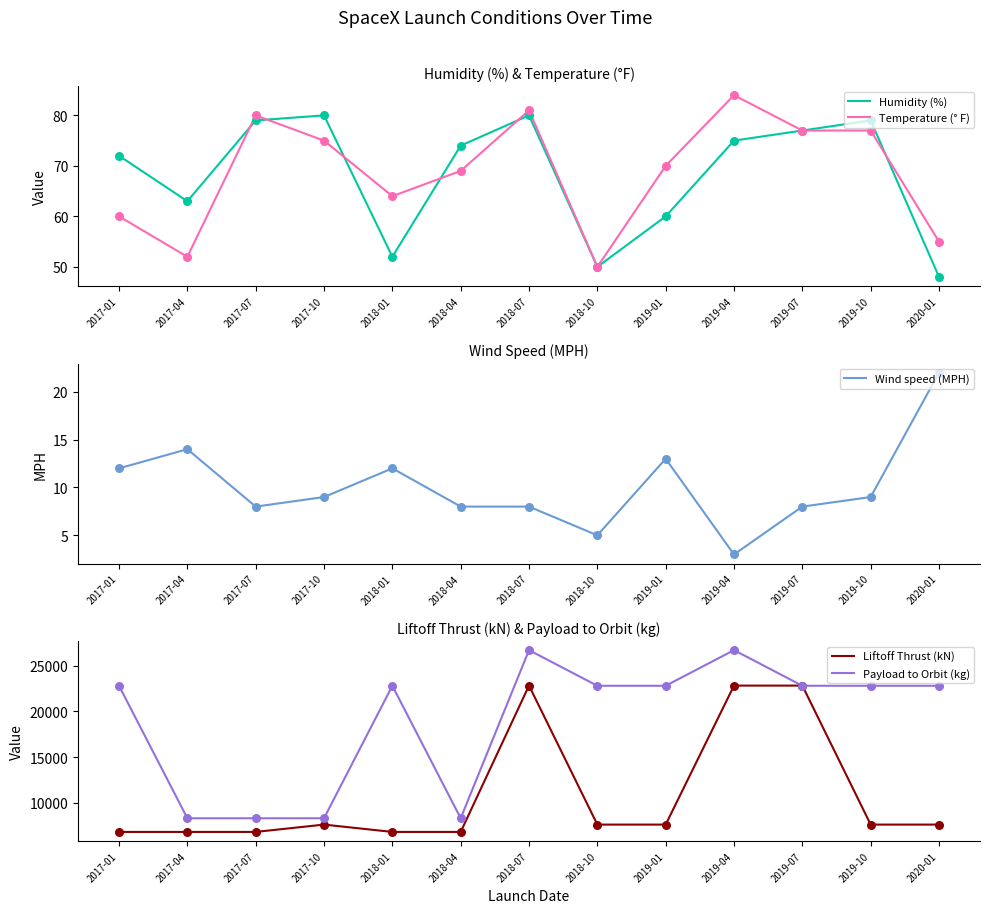

What is the total value across all series at 2017-10?

16071